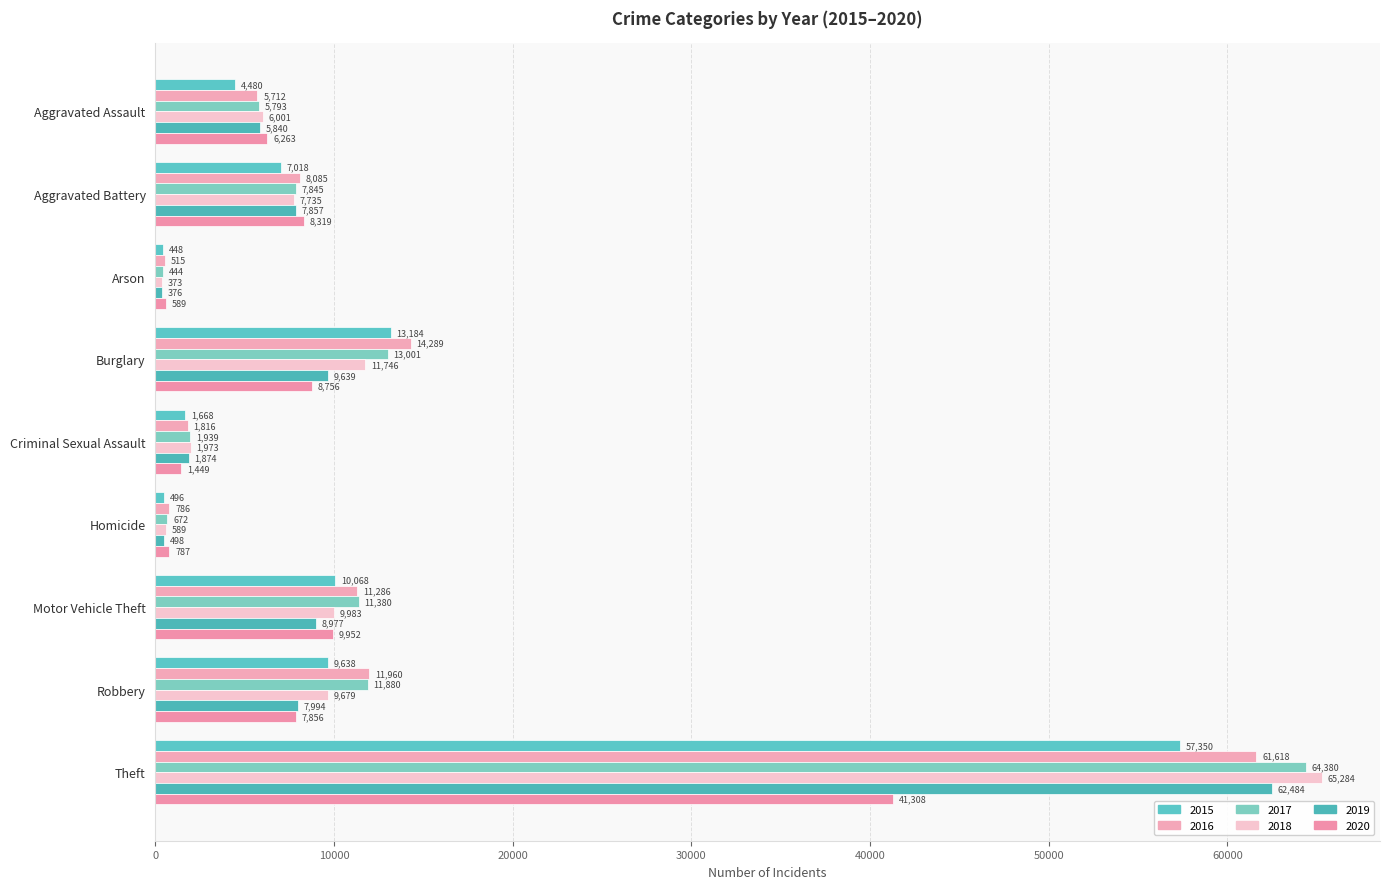

Which series has the largest total across all categories?

2017